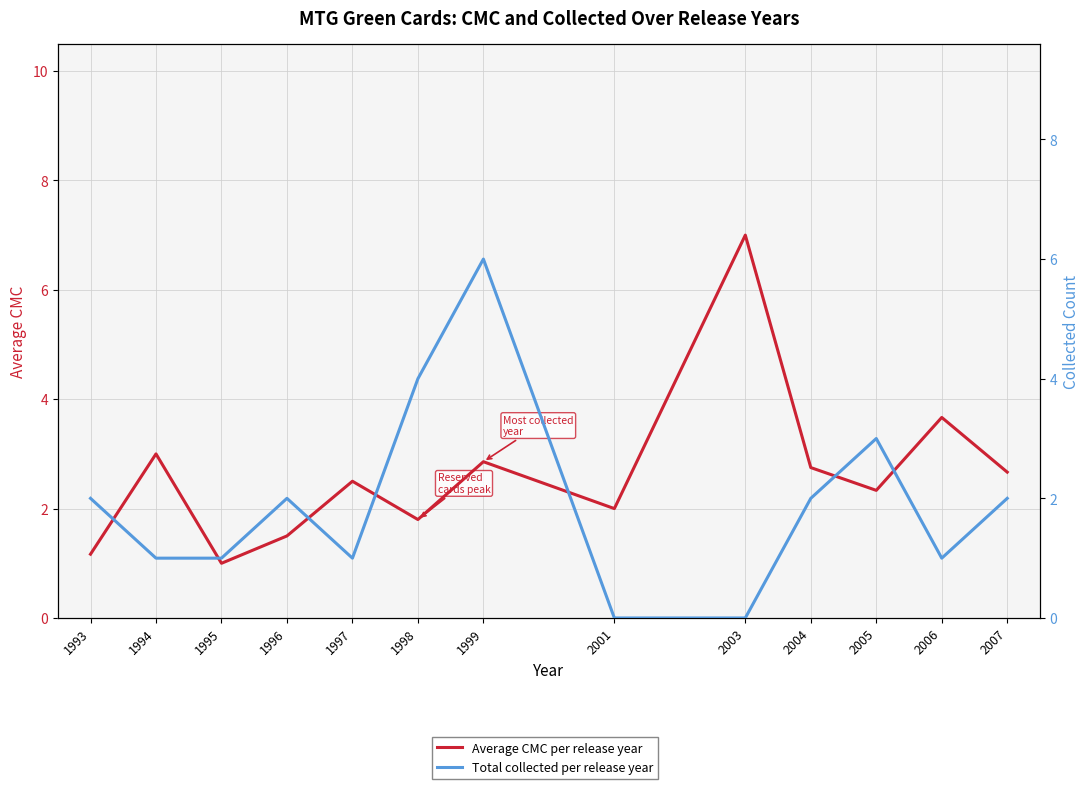

Reading left to right, extract all data points from this chart.

Average CMC per release year: 1993=1.2	1994=3.0	1995=1.0	1996=1.5	1997=2.5	1998=1.8	1999=2.9	2001=2.0	2003=7.0	2004=2.8	2005=2.3	2006=3.7	2007=2.7
Total collected per release year: 1993=2.0	1994=1.0	1995=1.0	1996=2.0	1997=1.0	1998=4.0	1999=6.0	2001=0.0	2003=0.0	2004=2.0	2005=3.0	2006=1.0	2007=2.0